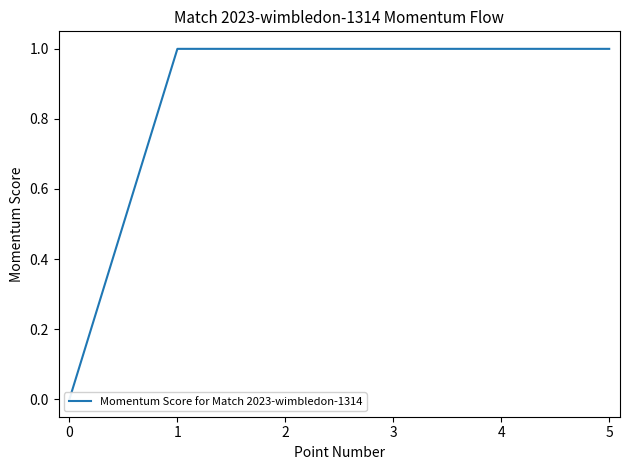

Does the chart have visible grid lines?

No